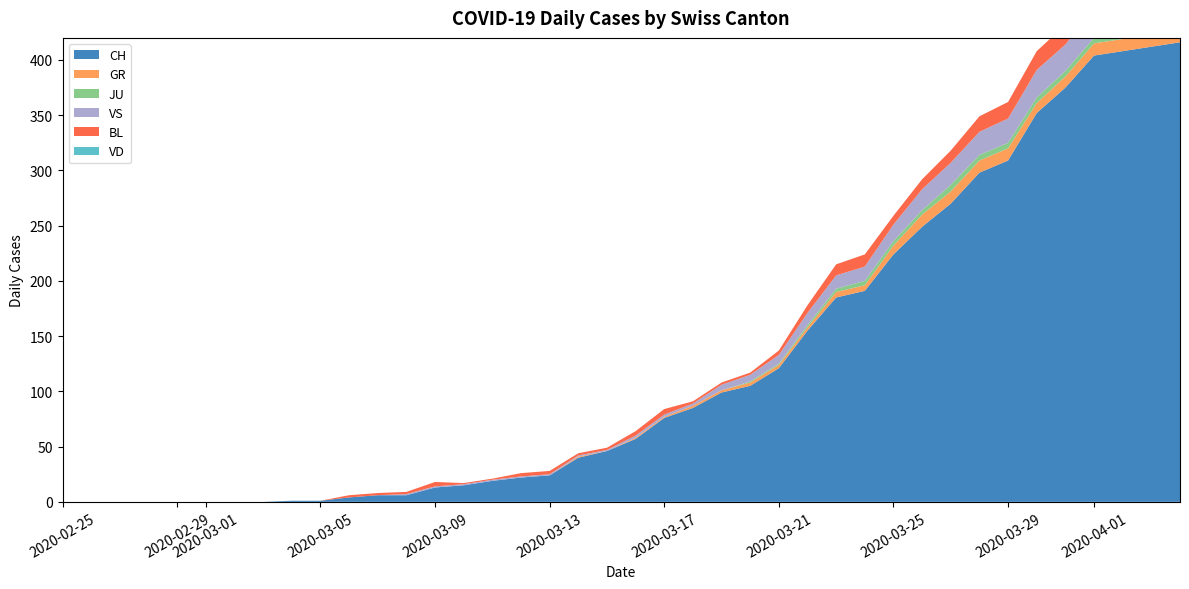

Reading left to right, what are all the values shown in this chart?

CH: 0=0	1=0	2=0	3=0	4=0	5=0	6=0	7=0	8=1	9=1	10=4	11=6	12=6	13=13	14=15	15=19	16=22	17=24	18=40	19=46	20=57	21=76	22=85	23=99	24=105	25=121	26=155	27=185	28=191	29=224	30=249	31=270	32=298	33=309	34=352	35=375	36=404	37=408	38=412	39=416
GR: 0=0	1=0	2=0	3=0	4=0	5=0	6=0	7=0	8=0	9=0	10=0	11=0	12=0	13=0	14=0	15=0	16=0	17=0	18=1	19=0	20=1	21=1	22=2	23=2	24=3	25=3	26=3	27=5	28=5	29=8	30=11	31=11	32=11	33=11	34=9	35=10	36=11	37=11	38=10	39=10
JU: 0=0	1=0	2=0	3=0	4=0	5=0	6=0	7=0	8=0	9=0	10=0	11=0	12=0	13=0	14=0	15=0	16=0	17=0	18=0	19=0	20=0	21=0	22=0	23=0	24=1	25=1	26=2	27=3	28=4	29=4	30=4	31=6	32=5	33=5	34=5	35=5	36=5	37=3	38=3	39=3
VS: 0=0	1=0	2=0	3=0	4=0	5=0	6=0	7=0	8=0	9=0	10=0	11=0	12=1	13=1	14=1	15=1	16=1	17=1	18=1	19=1	20=2	21=2	22=2	23=5	24=6	25=8	26=11	27=12	28=13	29=15	30=19	31=20	32=21	33=22	34=25	35=24	36=26	37=28	38=26	39=28
BL: 0=0	1=0	2=0	3=0	4=0	5=0	6=0	7=0	8=0	9=0	10=2	11=2	12=2	13=4	14=1	15=1	16=3	17=3	18=2	19=2	20=4	21=5	22=2	23=2	24=2	25=4	26=7	27=10	28=11	29=8	30=9	31=11	32=14	33=15	34=17	35=18	36=17	37=18	38=18	39=19
VD: 0=0	1=0	2=0	3=0	4=0	5=0	6=0	7=0	8=0	9=0	10=0	11=0	12=0	13=0	14=0	15=0	16=0	17=0	18=0	19=0	20=0	21=0	22=0	23=0	24=0	25=0	26=0	27=0	28=0	29=0	30=0	31=0	32=0	33=0	34=0	35=0	36=0	37=0	38=0	39=0